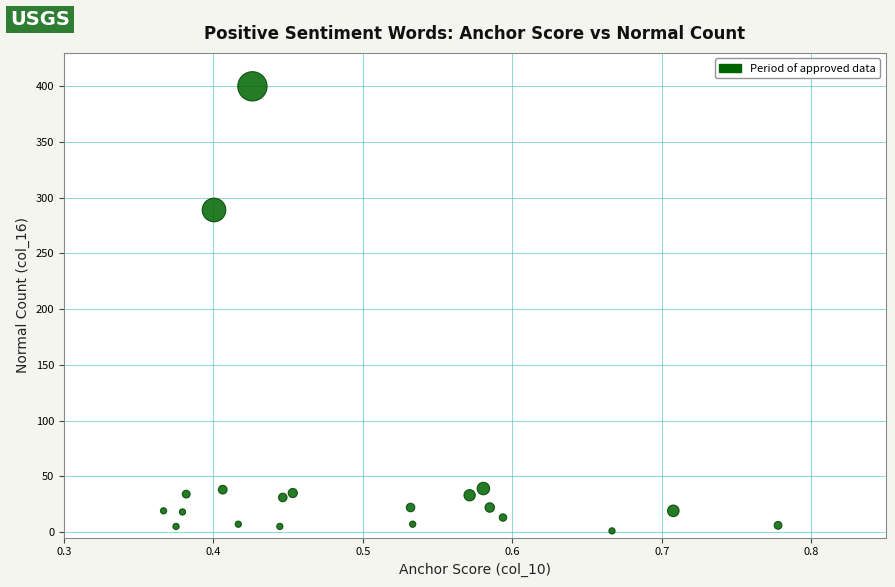

What is the range of Y values (max minus min)?

399